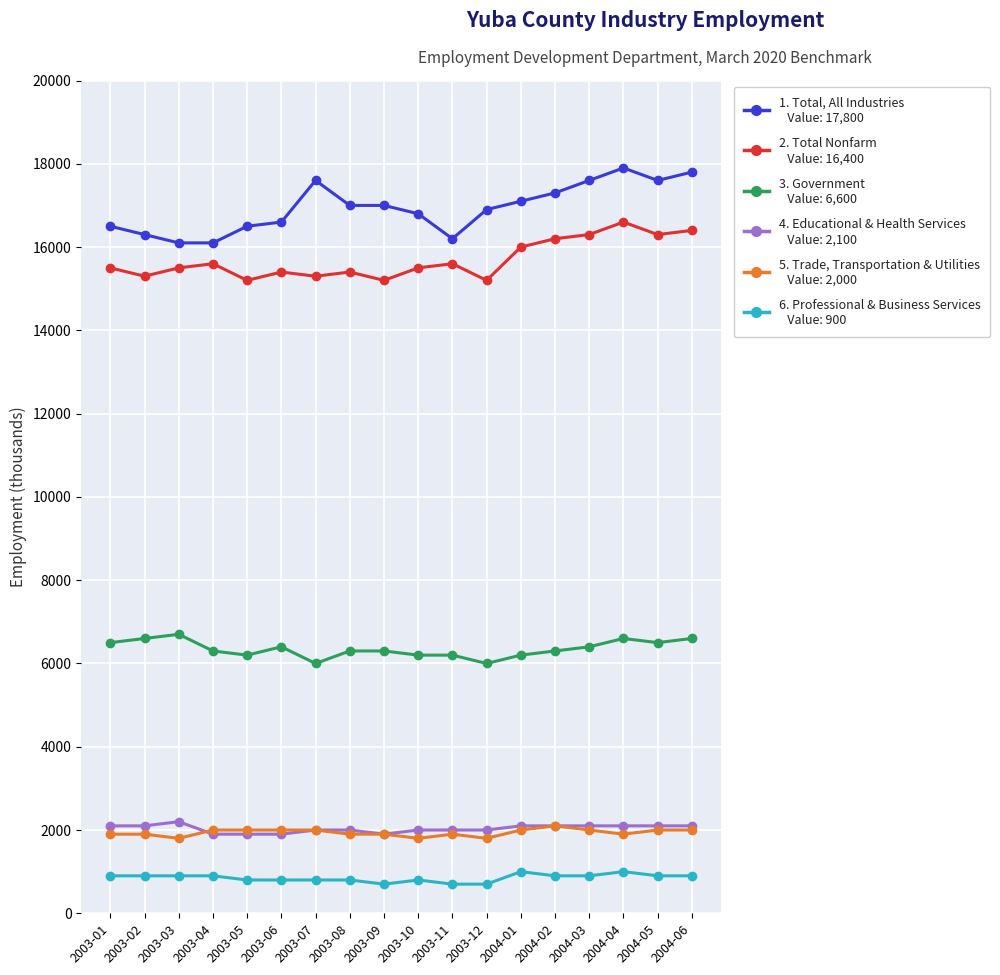

What is the label of the 12th point from the right?

2003-07